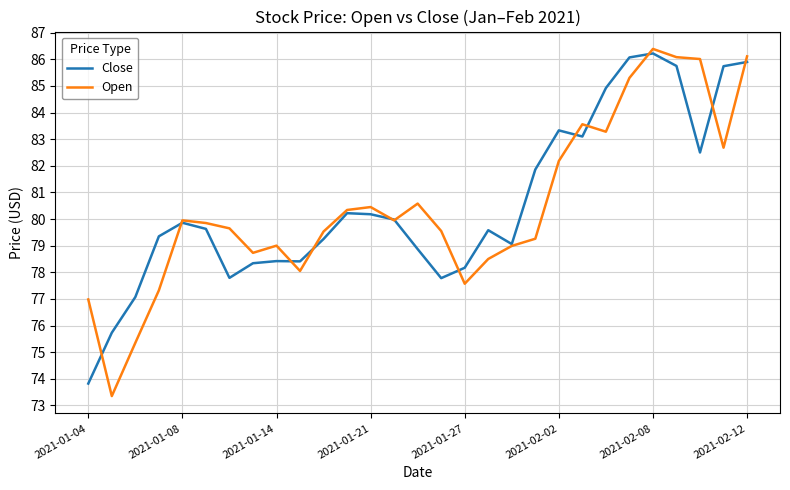

What is the greatest value displayed?

86.4